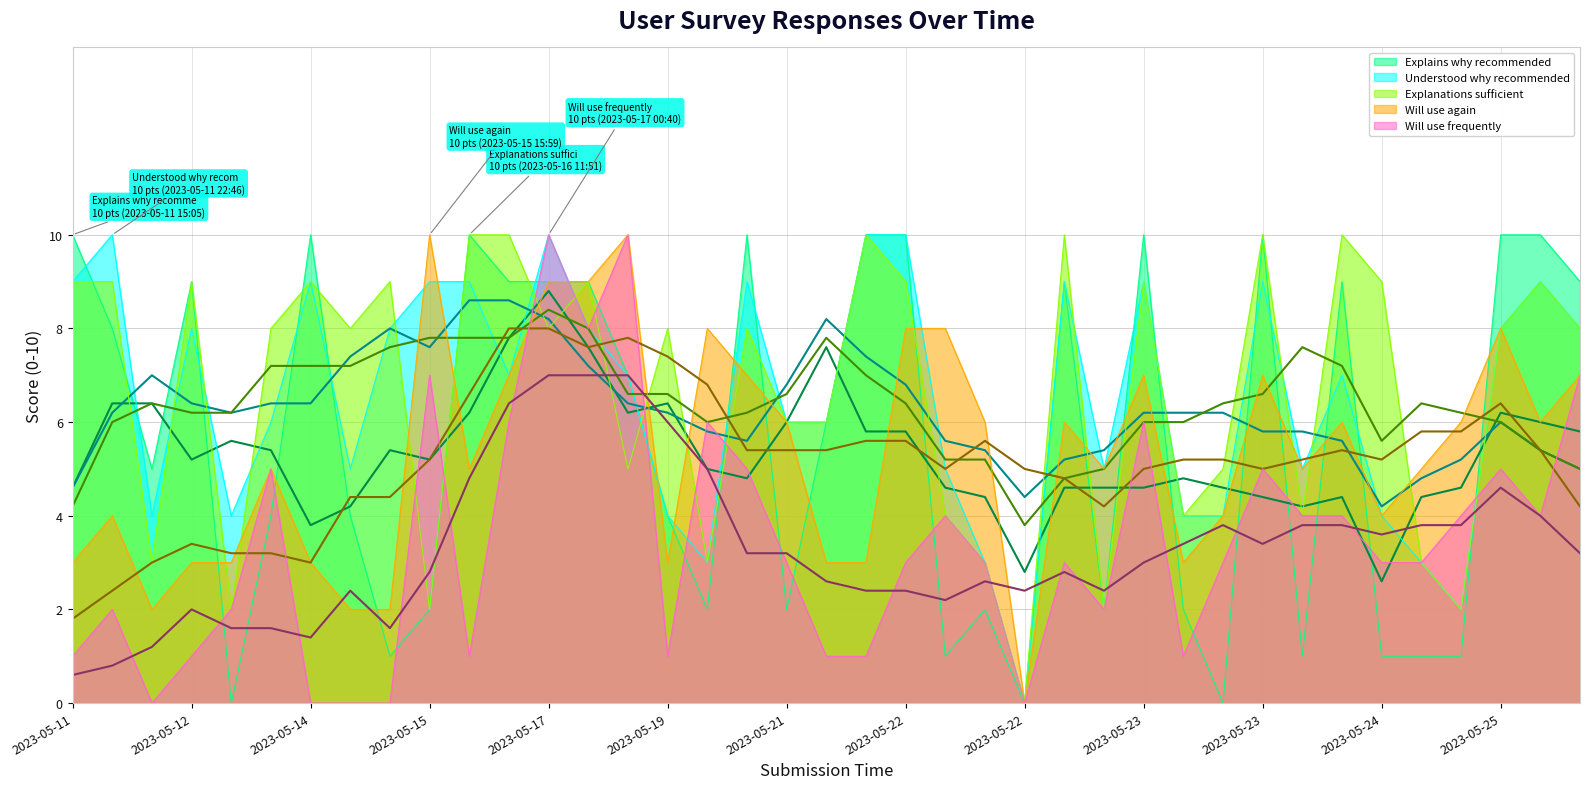

How many interior local valleys does the Will use again series have?

9